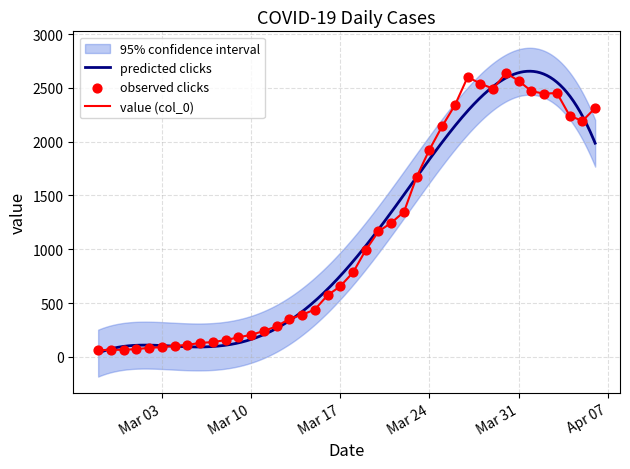

Approximately how many times larger is the value at 2020-04-01 compared to 2020-03-16?

4.3